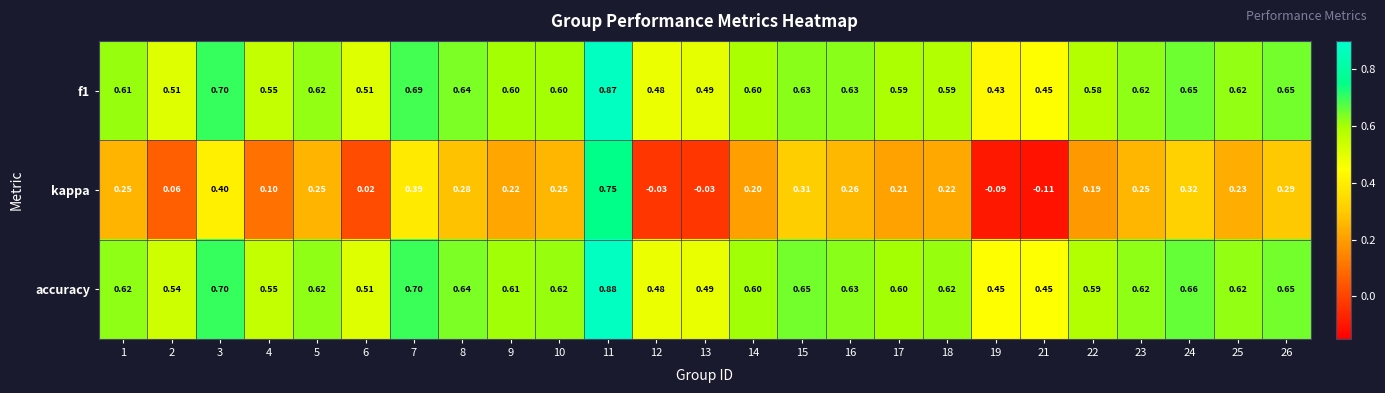

At how many categories does at least one series exceed 0?

25